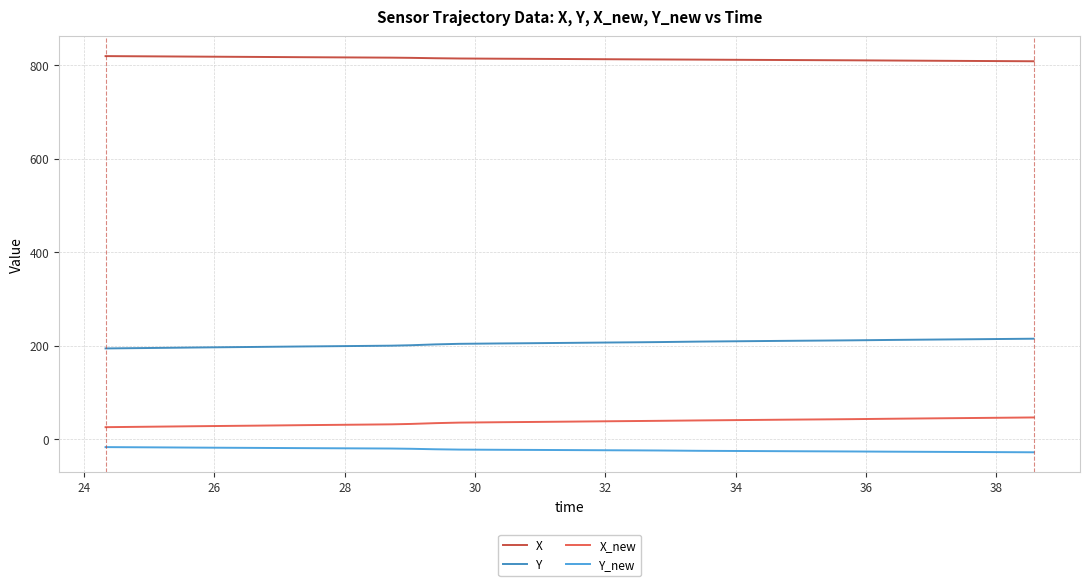

True or false: X and Y_new cross at least once.

False